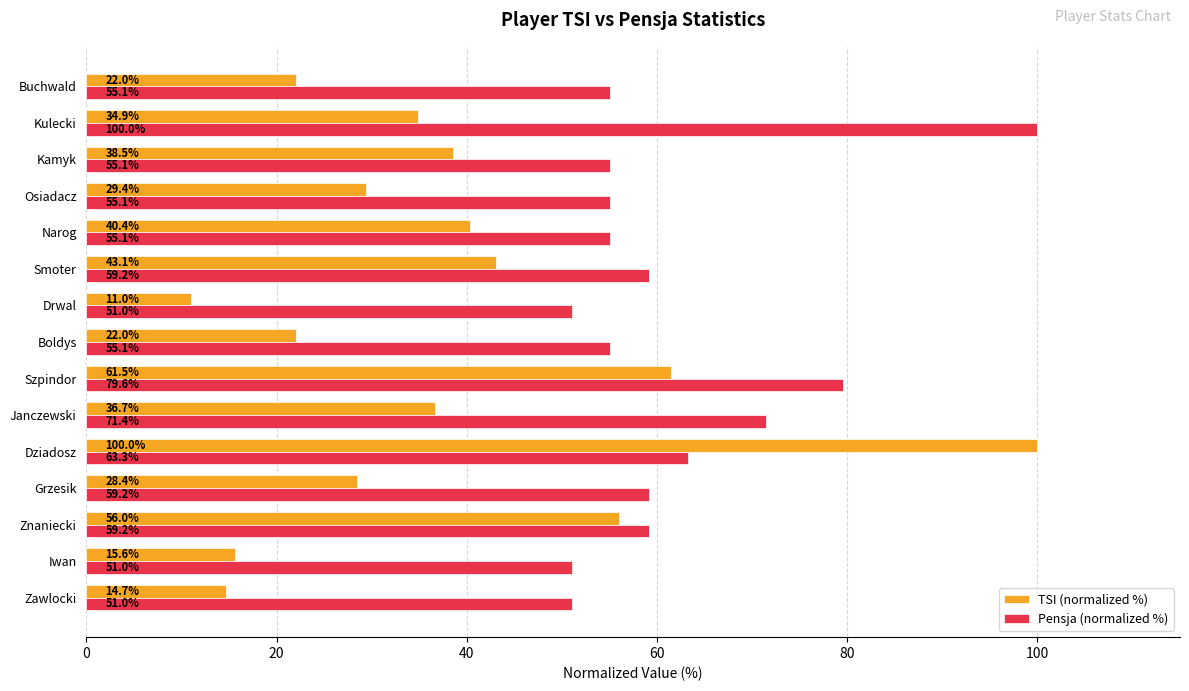

At Buchwald, list the series in order from smallest to largest.

TSI (normalized %), Pensja (normalized %)